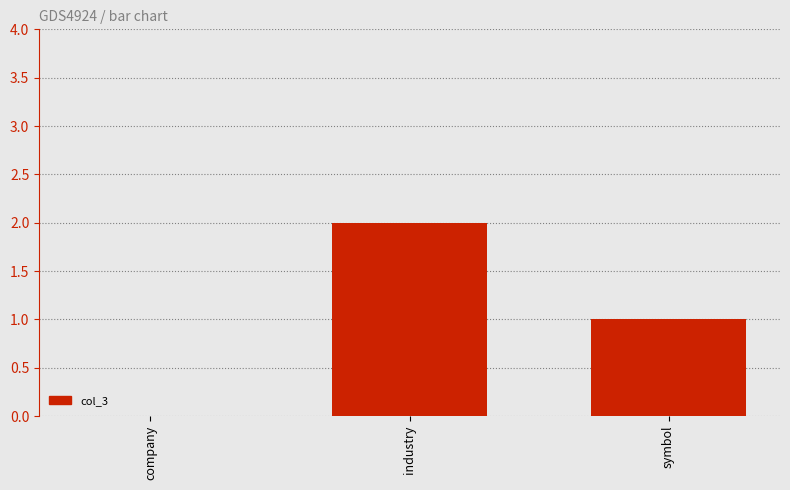

At which label does the data first exceed 1?

industry